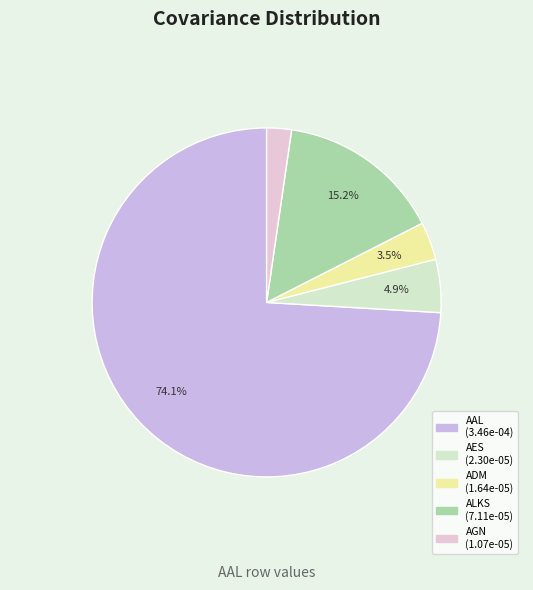

Between AAL and AGN, which is larger?

AAL